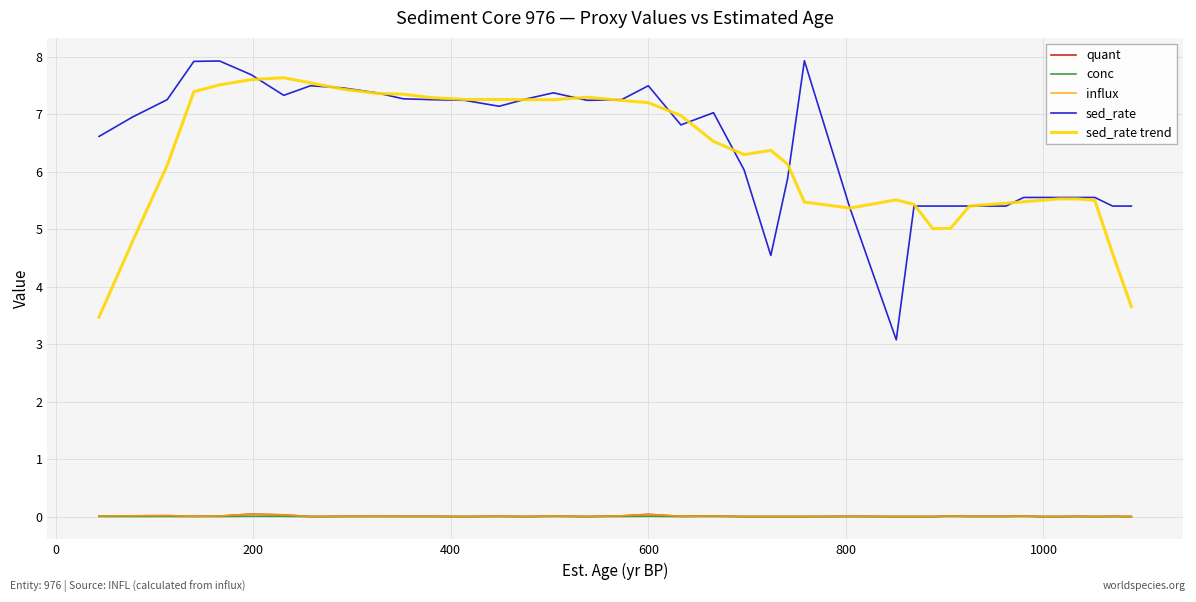

Does the chart have visible grid lines?

Yes